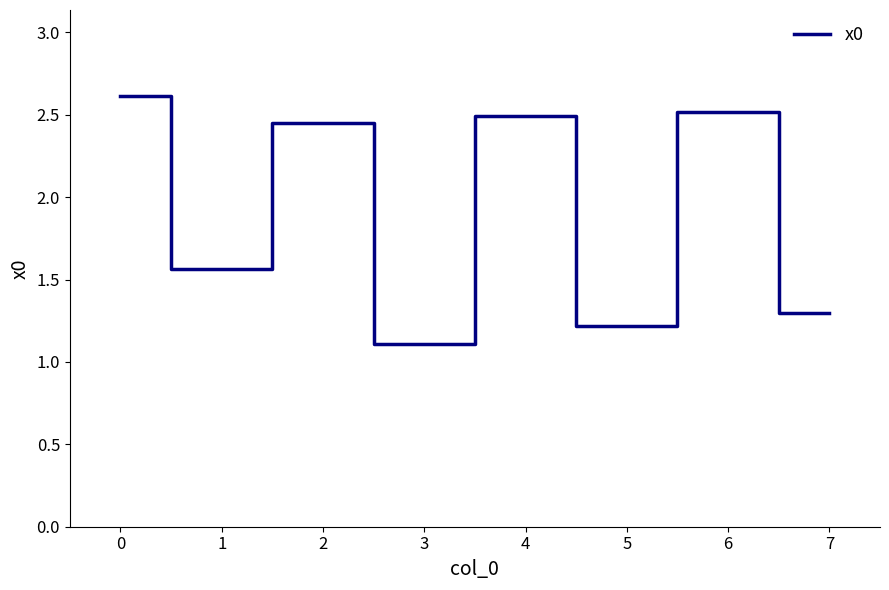

What is the change in value from 5 to 6?

+1.3